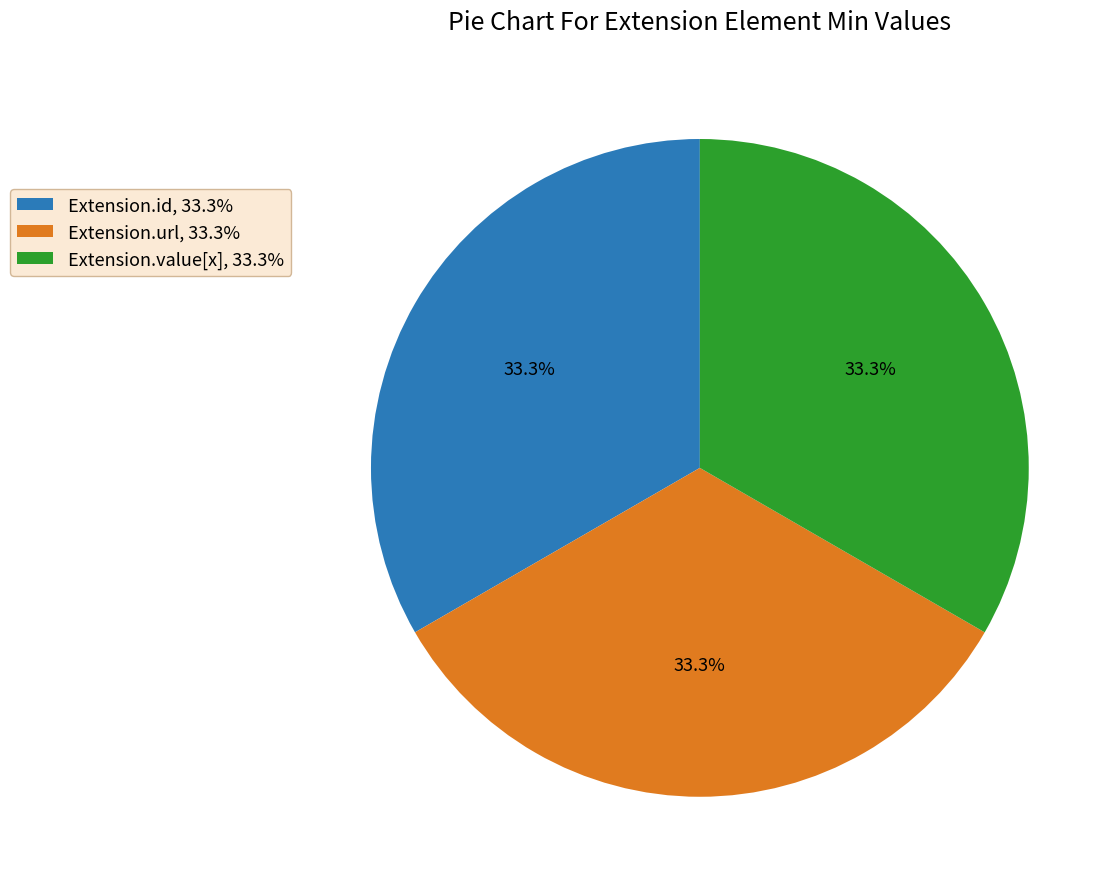

Does any single category account for the majority?

No